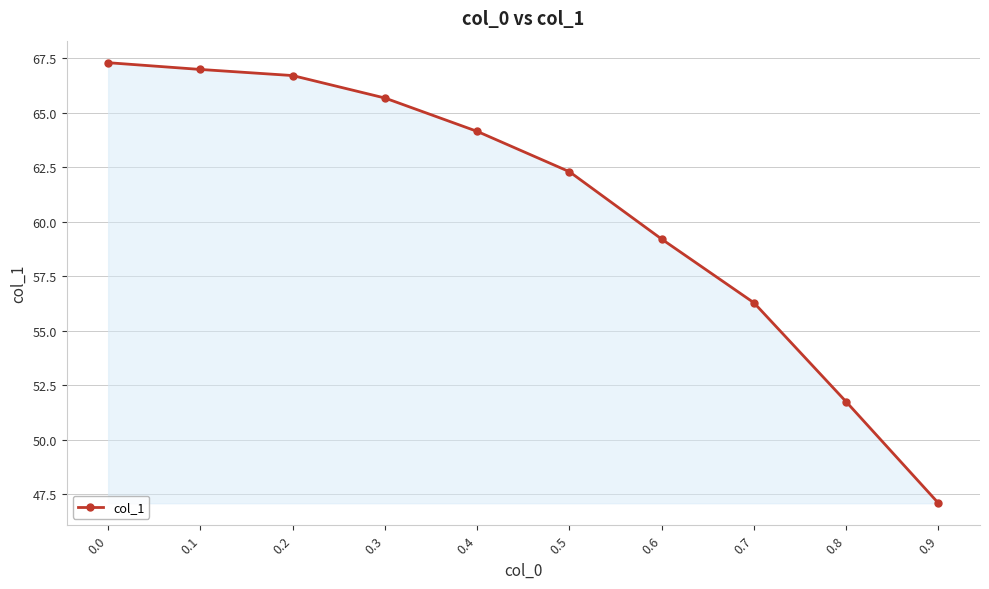

What is the sum of all values?

607.4